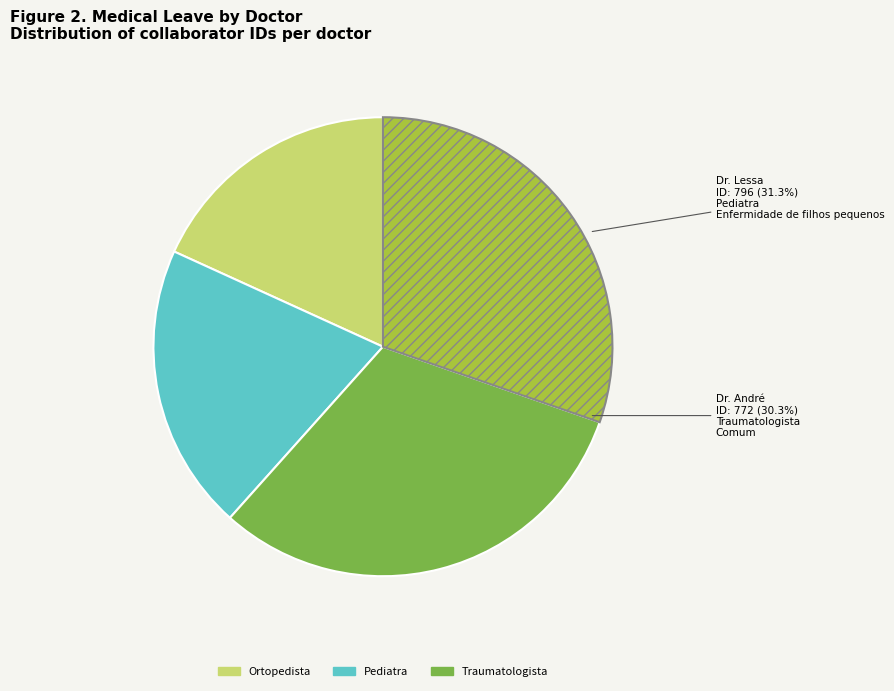

True or false: Dr. André accounts for 30% of the total.

True